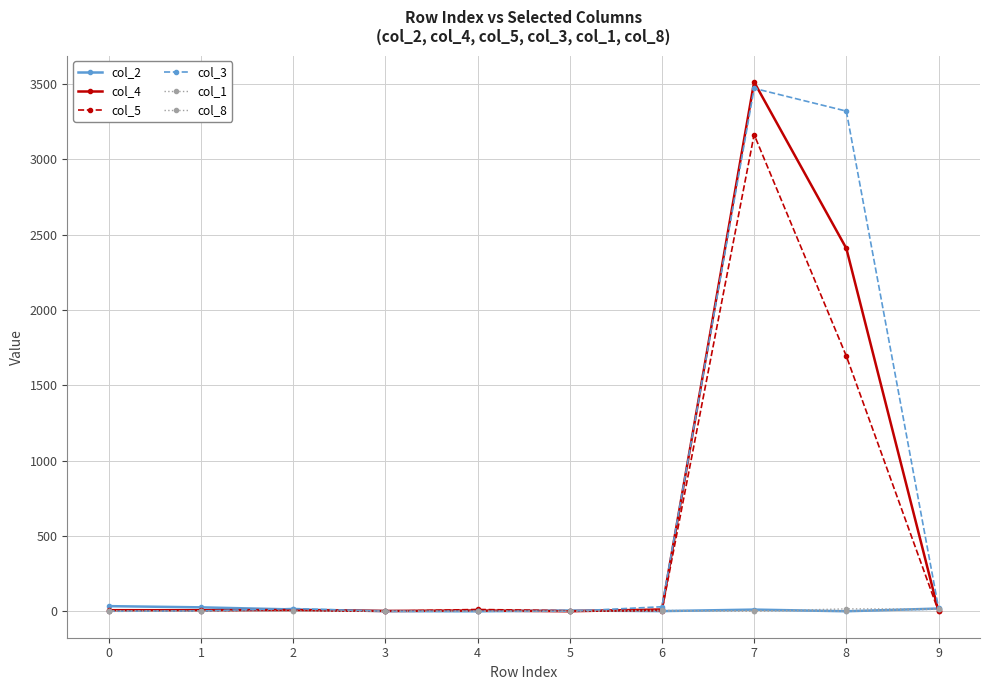

What is the value of the col_5 point at the 8th from the left?

3164